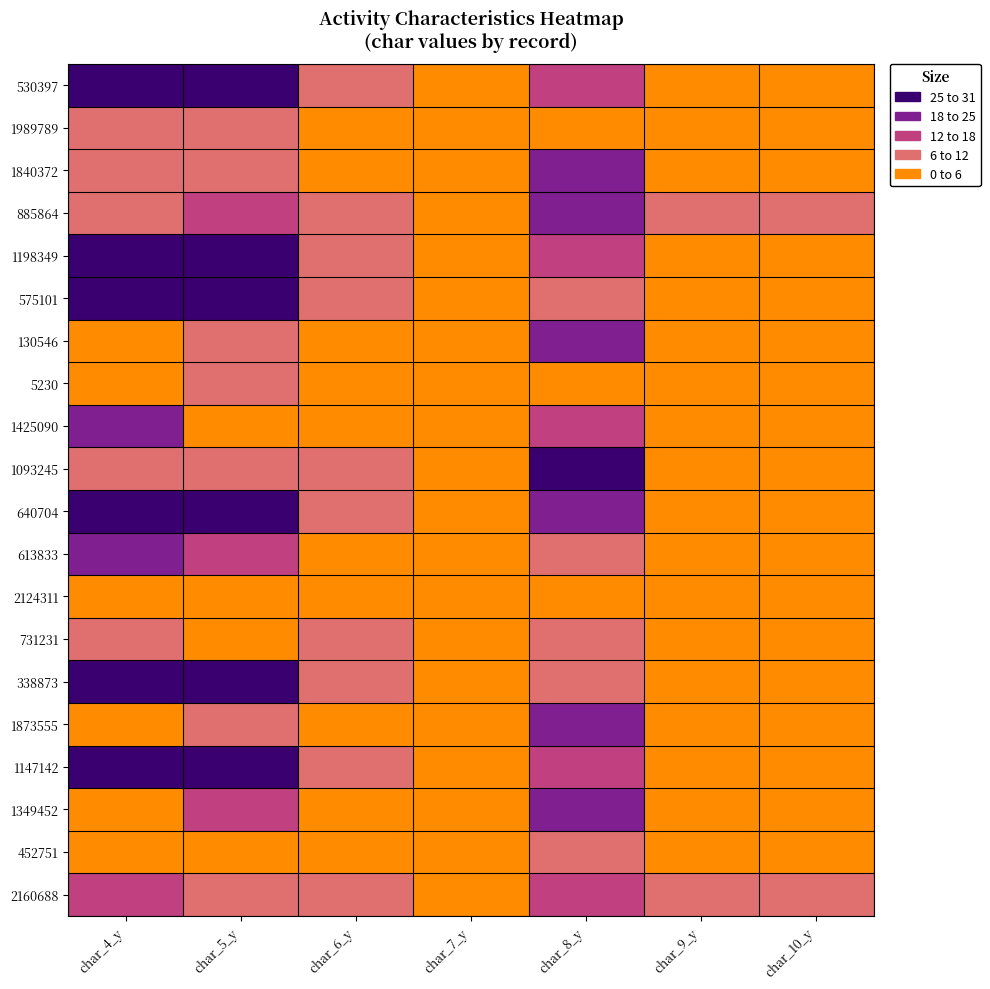

At how many categories does at least one series exceed 22?

3